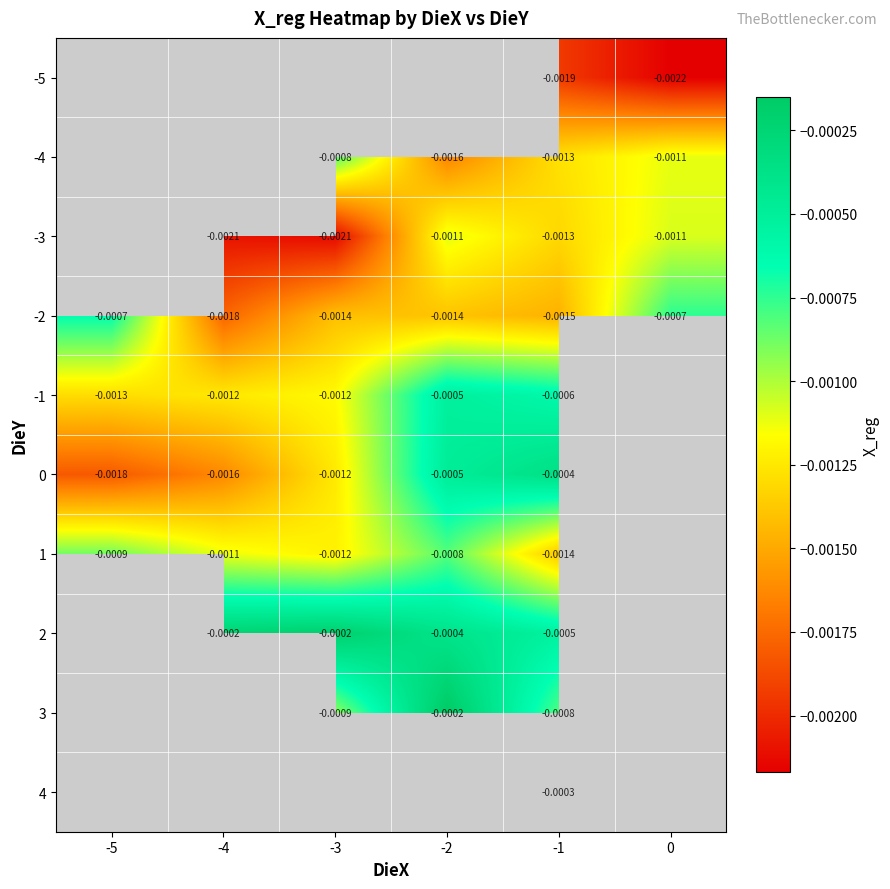

Is the value of 1 at -1 greater than the value of -1 at -3?

No